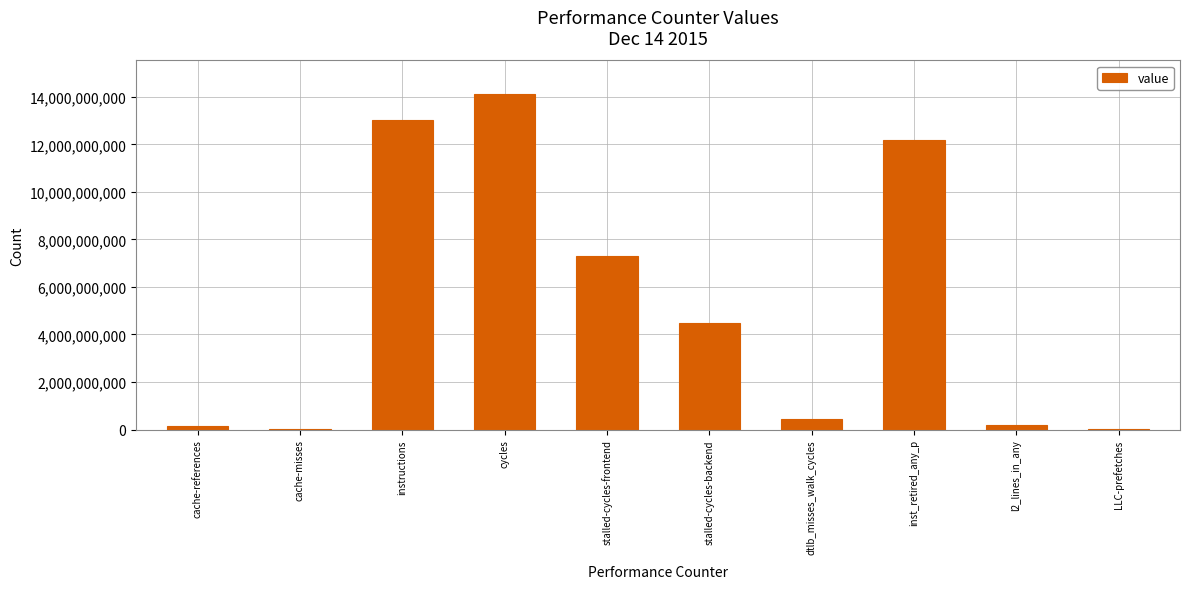

What is the sum of all values?

51944157921